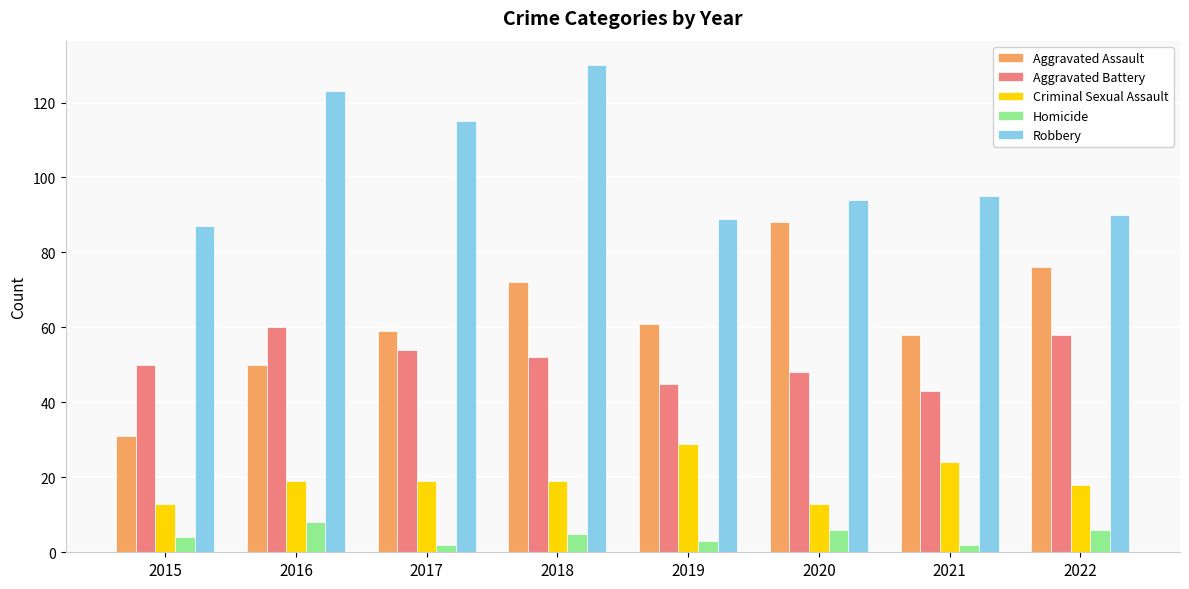

At which category is the sum across all series the highest?

2018